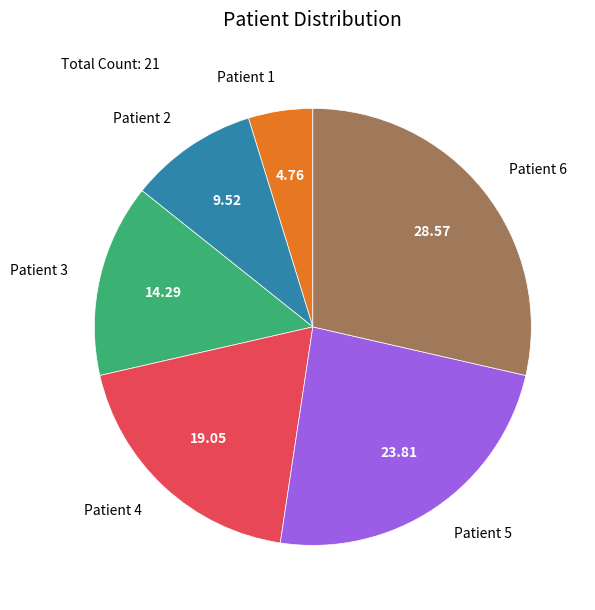

How many segments does this pie chart have?

6